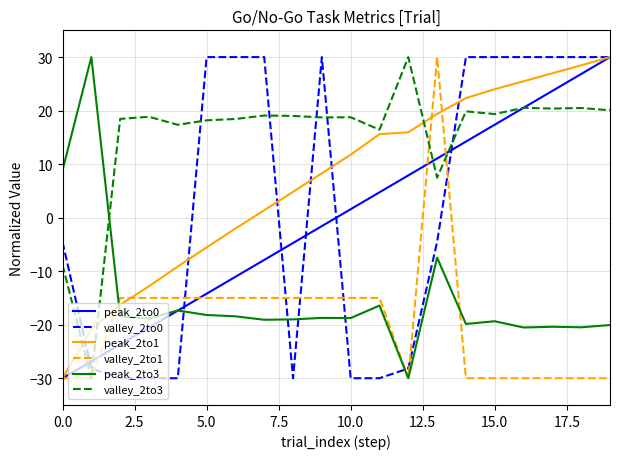

What is the minimum value for peak_2to0?

-30.0